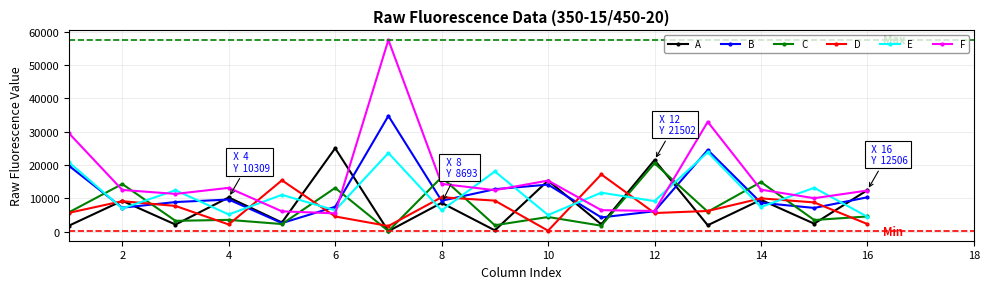

Which series has the largest total across all categories?

F